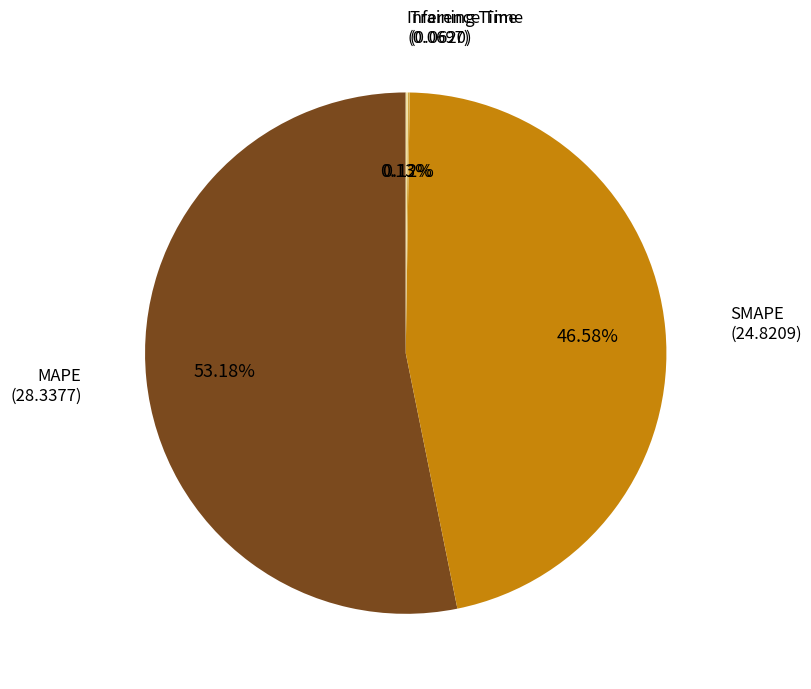

Does any single category account for the majority?

Yes